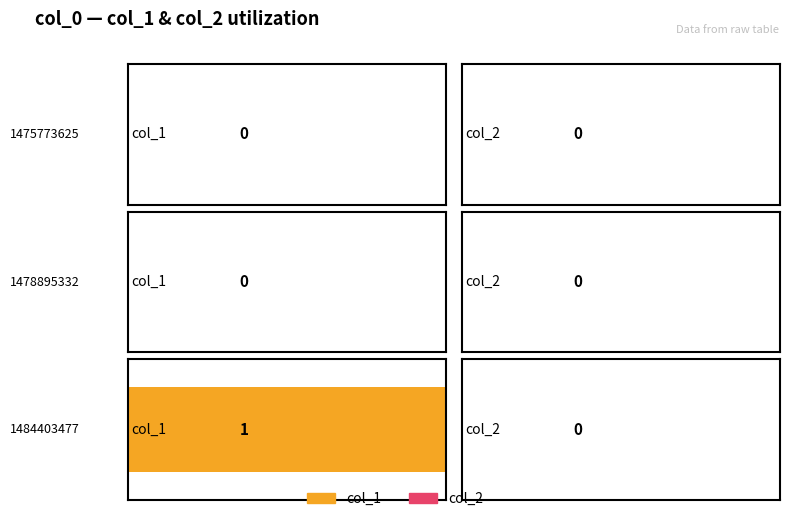

What is the value of the col_1 bar at the 3rd from the left?

1